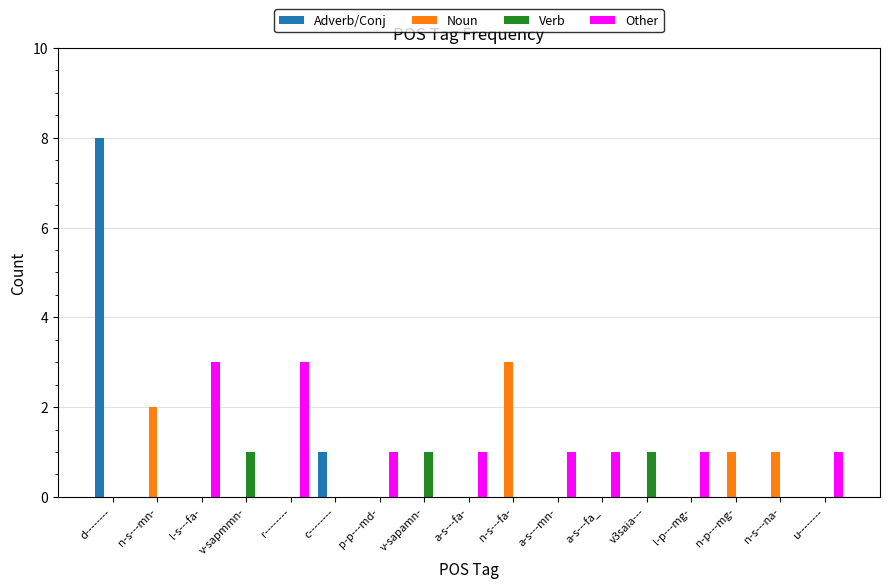

Reading right to left, list all the values displayed in this chart.

Adverb/Conj: u--------=0	n-s---na-=0	n-p---mg-=0	l-p---mg-=0	v3saia---=0	a-s---fa_=0	a-s---mn-=0	n-s---fa-=0	a-s---fa-=0	v-sapamn-=0	p-p---md-=0	c--------=1	r--------=0	v-sapmmn-=0	l-s---fa-=0	n-s---mn-=0	d--------=8
Noun: u--------=0	n-s---na-=1	n-p---mg-=1	l-p---mg-=0	v3saia---=0	a-s---fa_=0	a-s---mn-=0	n-s---fa-=3	a-s---fa-=0	v-sapamn-=0	p-p---md-=0	c--------=0	r--------=0	v-sapmmn-=0	l-s---fa-=0	n-s---mn-=2	d--------=0
Verb: u--------=0	n-s---na-=0	n-p---mg-=0	l-p---mg-=0	v3saia---=1	a-s---fa_=0	a-s---mn-=0	n-s---fa-=0	a-s---fa-=0	v-sapamn-=1	p-p---md-=0	c--------=0	r--------=0	v-sapmmn-=1	l-s---fa-=0	n-s---mn-=0	d--------=0
Other: u--------=1	n-s---na-=0	n-p---mg-=0	l-p---mg-=1	v3saia---=0	a-s---fa_=1	a-s---mn-=1	n-s---fa-=0	a-s---fa-=1	v-sapamn-=0	p-p---md-=1	c--------=0	r--------=3	v-sapmmn-=0	l-s---fa-=3	n-s---mn-=0	d--------=0